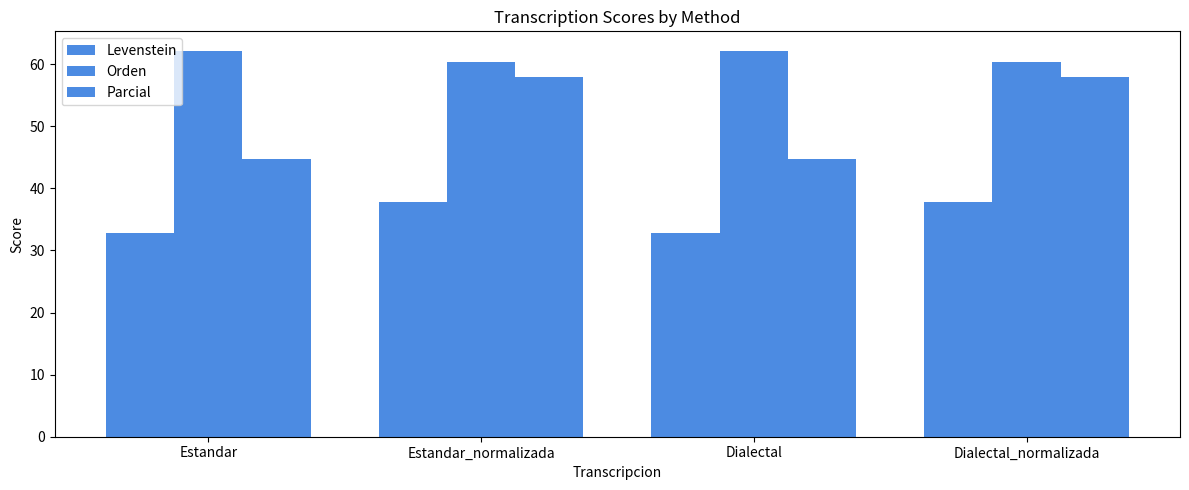

What is the maximum value for Orden?

62.2